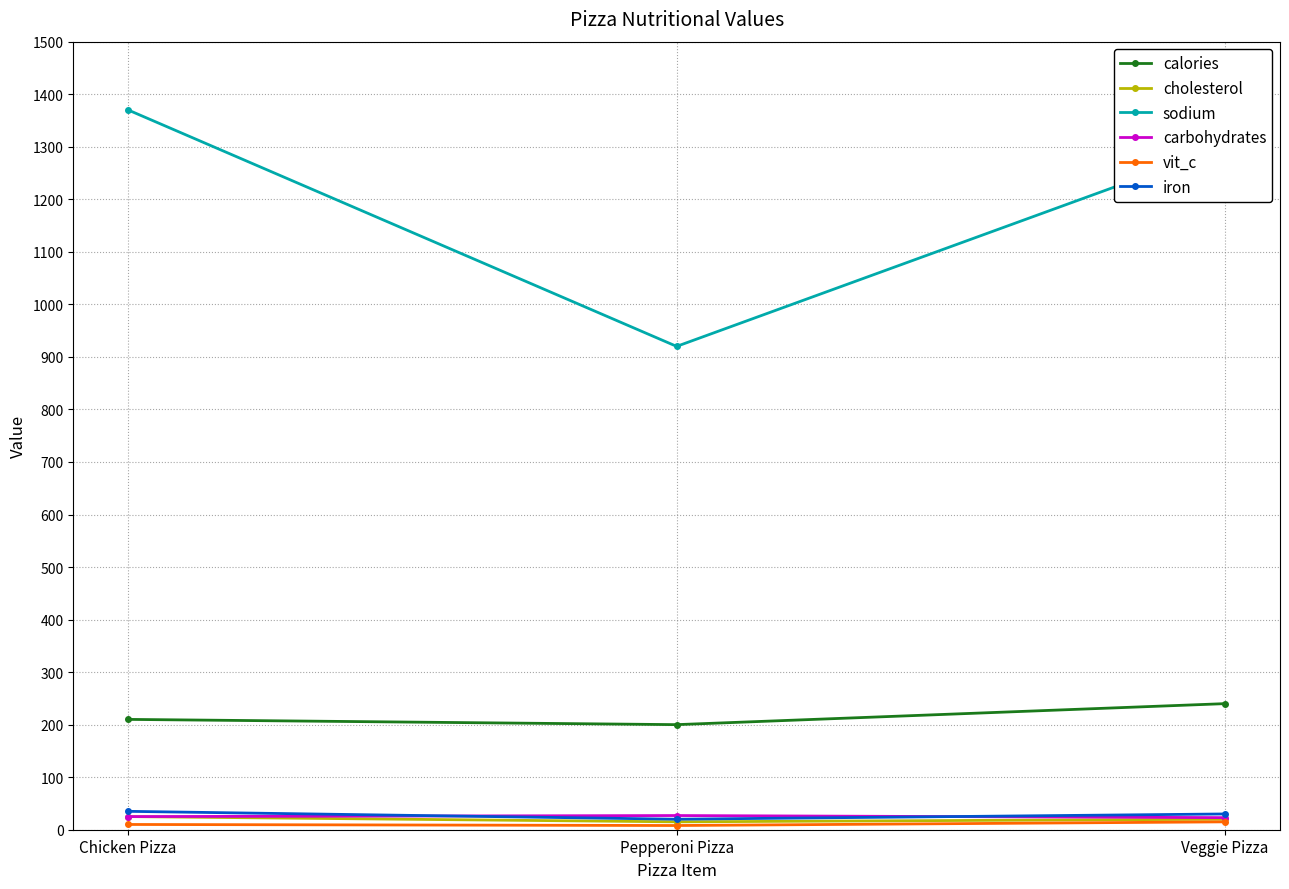

Which category has the highest value in the sodium series?

Chicken Pizza